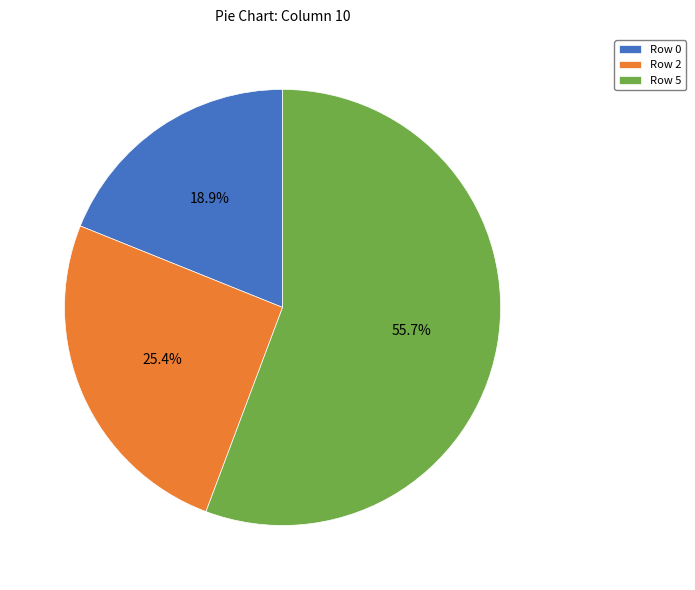

To the nearest percent, what portion does Row 0 represent?

19%